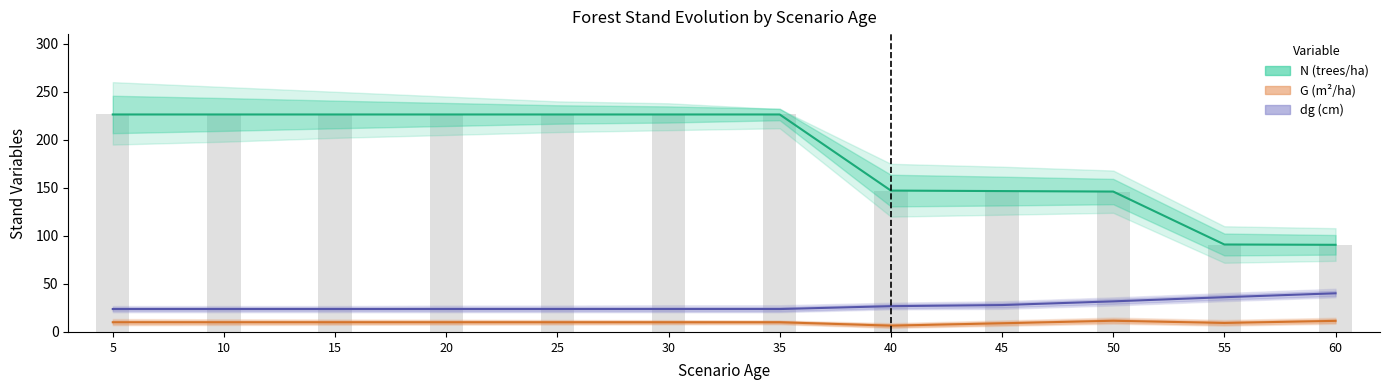

What is the difference between the G (m²/ha) values at 40 and 25?

3.5